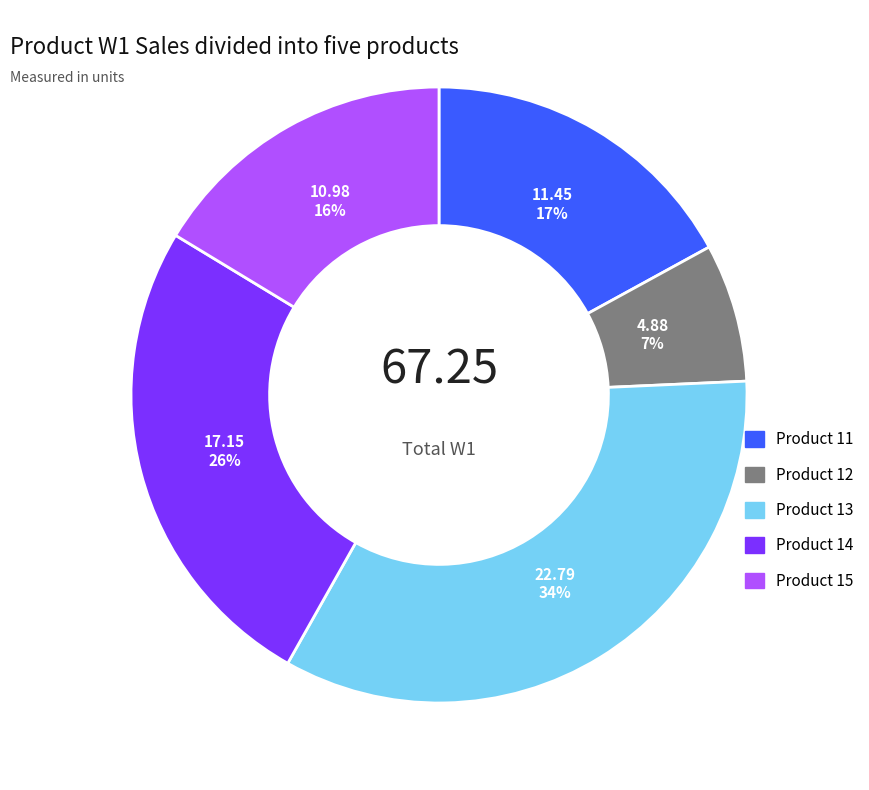

The Product 13 slice represents 34% of the pie. True or false?

True